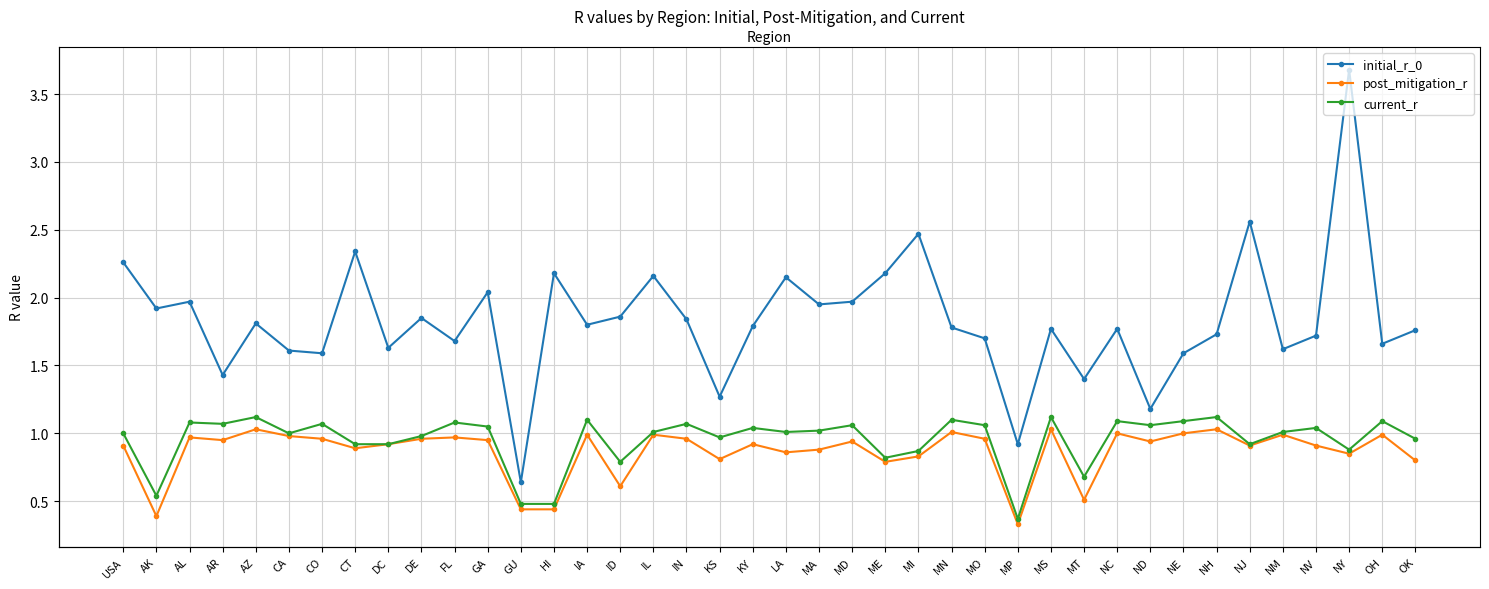

Rank the series at CT from lowest to highest value.

post_mitigation_r, current_r, initial_r_0